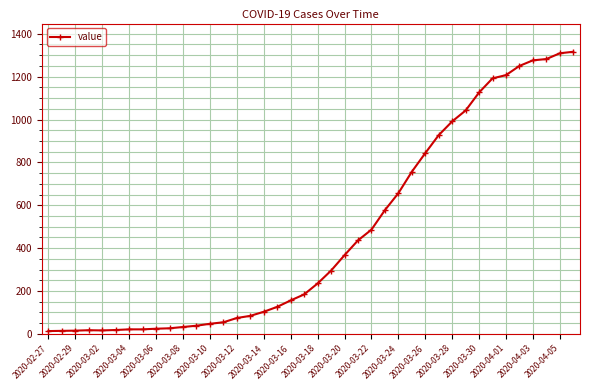

What is the sum of all values?

18652